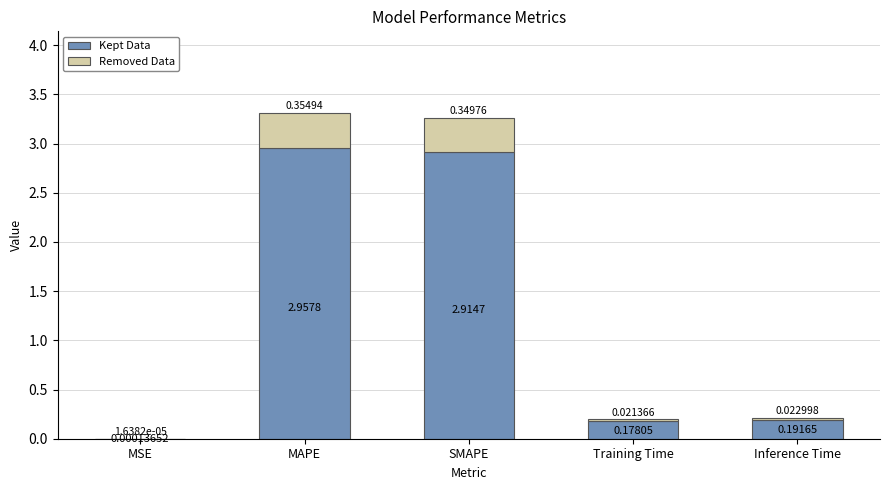

Which category has the highest value in the Kept Data series?

MAPE